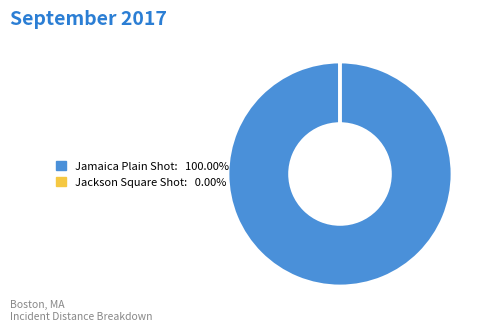

Does any single category account for the majority?

Yes